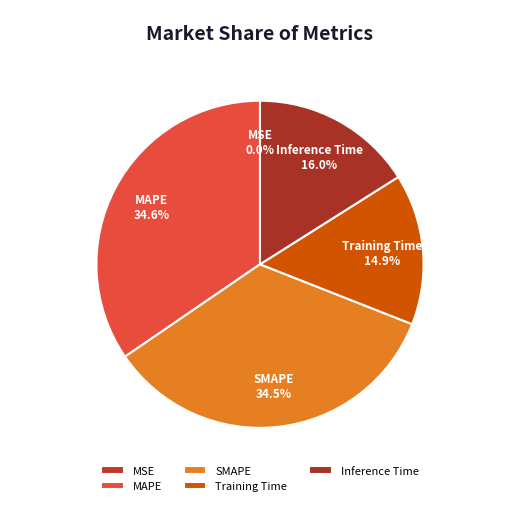

What is the total percentage of SMAPE and Inference Time?

50.5%